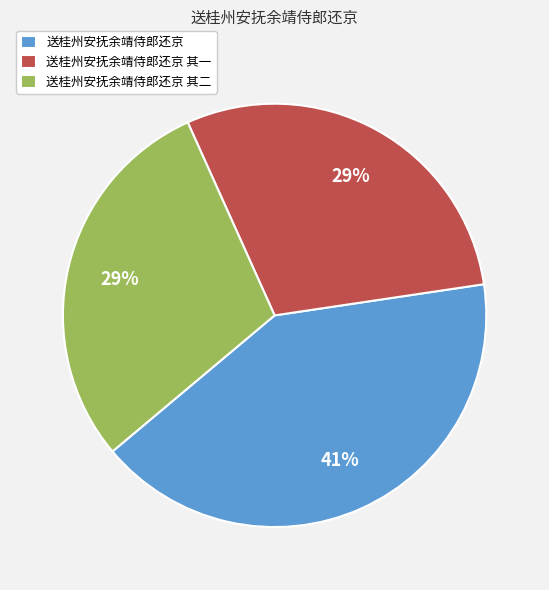

Do 送桂州安抚余靖侍郎还京 and 送桂州安抚余靖侍郎还京 其一 together represent more than half of the pie?

Yes